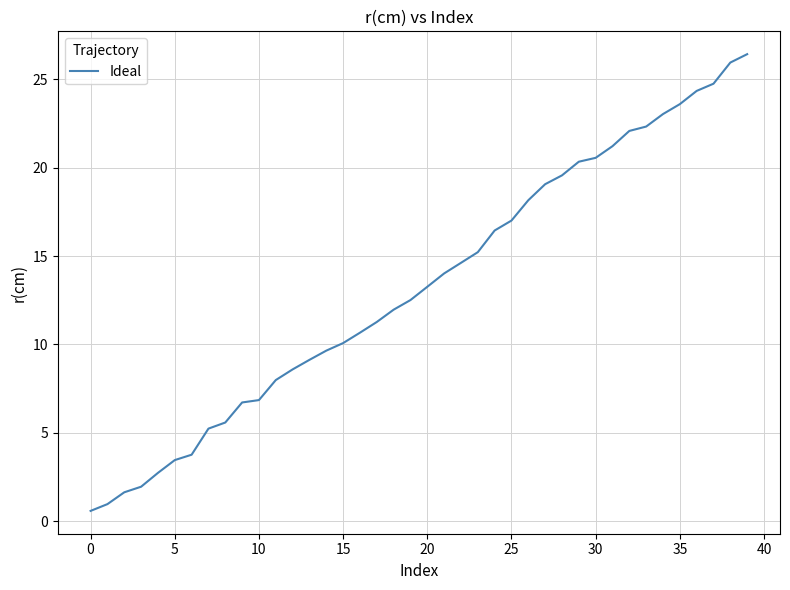

What is the difference between the maximum and minimum values?

25.8